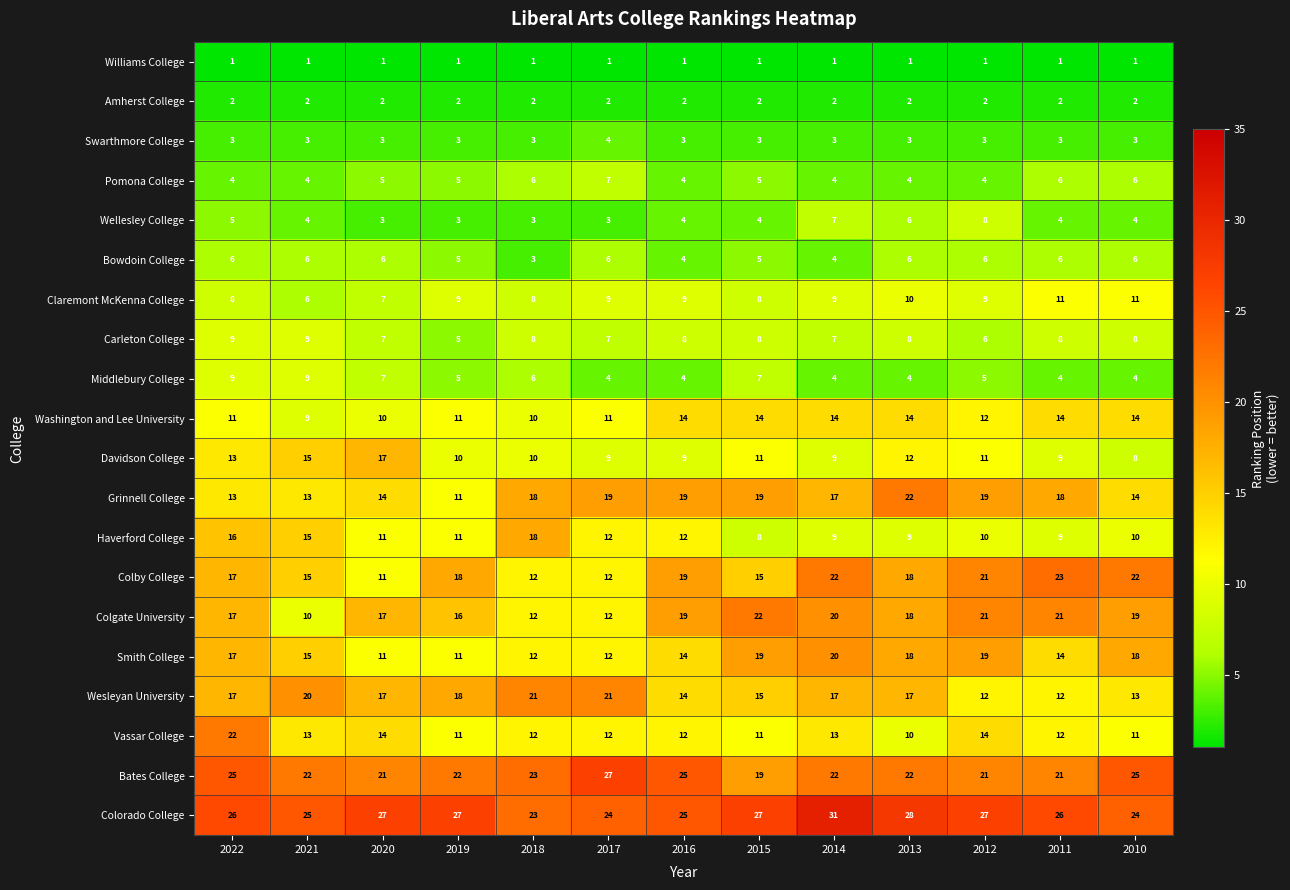

What is the minimum value for Carleton College?

5